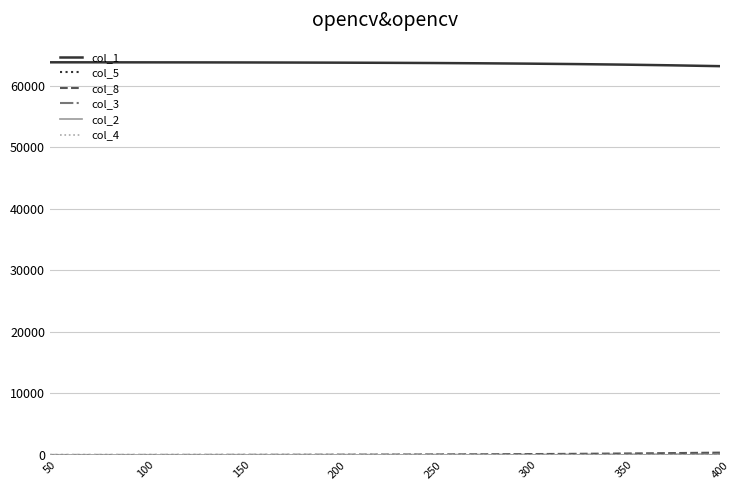

At how many categories does at least one series exceed 61880?

15